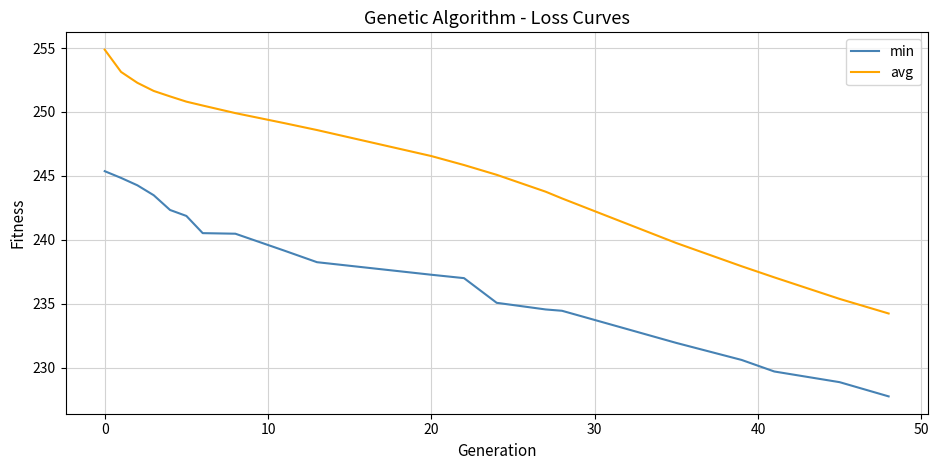

What are all the series names shown in the legend?

min, avg